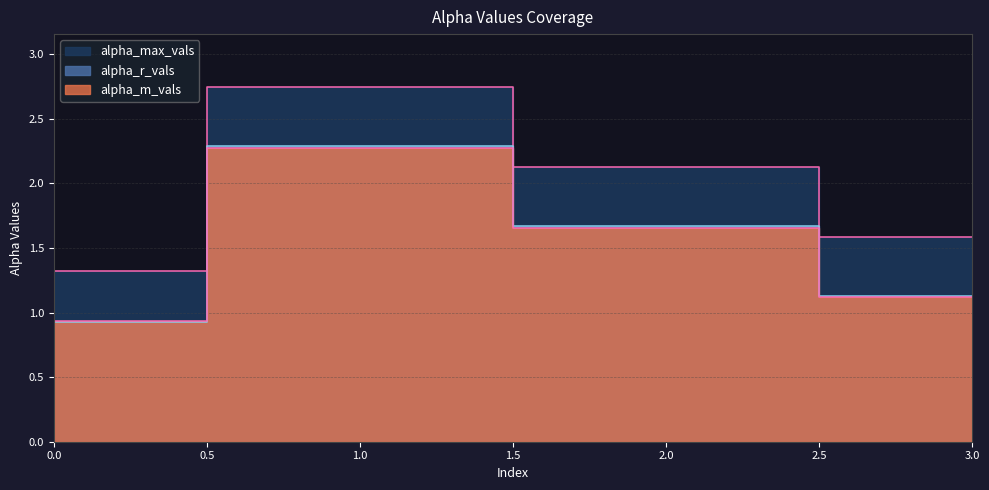

Which series has the largest total across all categories?

alpha_max_vals